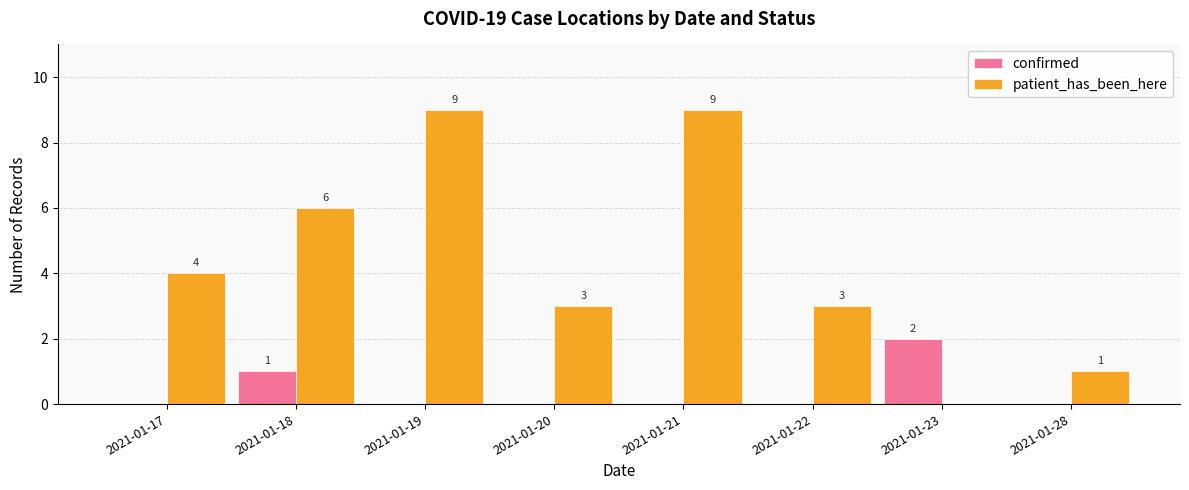

Reading left to right, list all the values displayed in this chart.

confirmed: 2021-01-17=0	2021-01-18=1	2021-01-19=0	2021-01-20=0	2021-01-21=0	2021-01-22=0	2021-01-23=2	2021-01-28=0
patient_has_been_here: 2021-01-17=4	2021-01-18=6	2021-01-19=9	2021-01-20=3	2021-01-21=9	2021-01-22=3	2021-01-23=0	2021-01-28=1